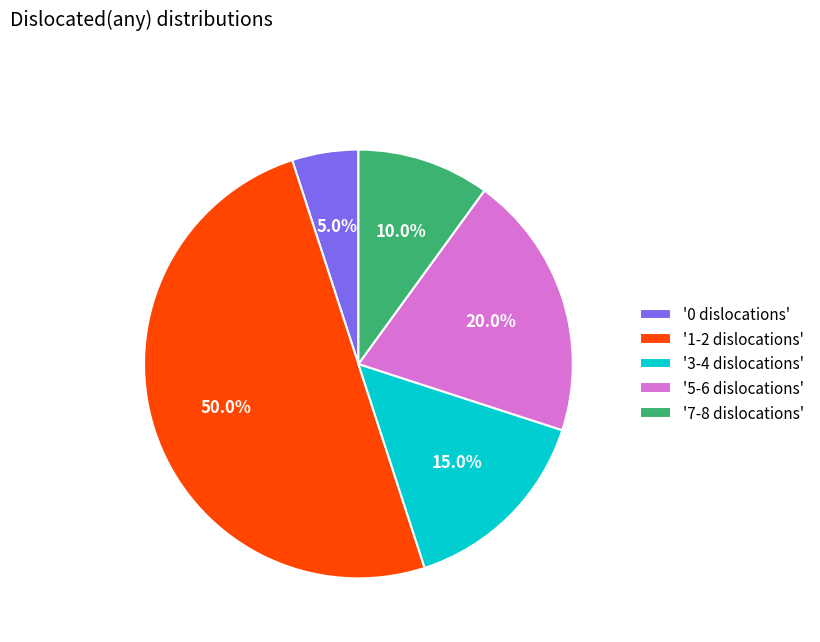

Rank the categories by value from lowest to highest.

'0 dislocations', '7-8 dislocations', '3-4 dislocations', '5-6 dislocations', '1-2 dislocations'